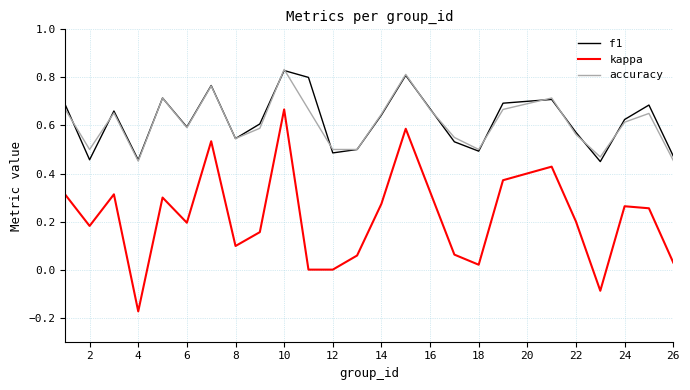

Which series has the largest range (max minus min)?

kappa